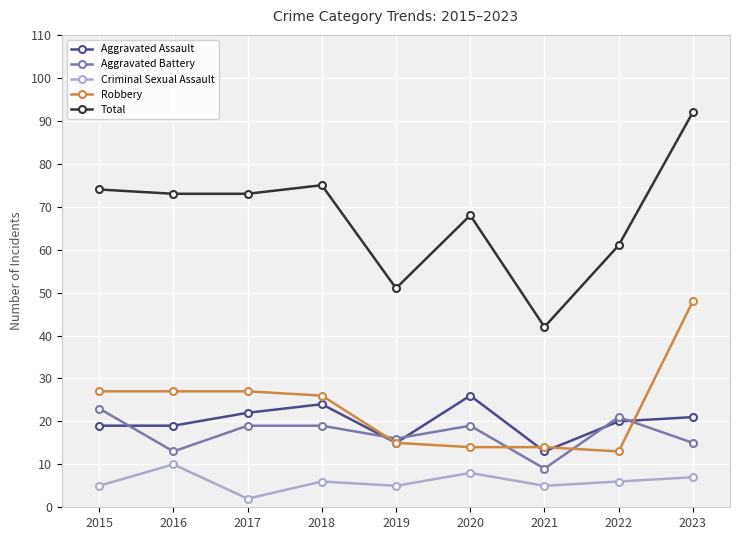

The Total series shows 68 at 2020. True or false?

True